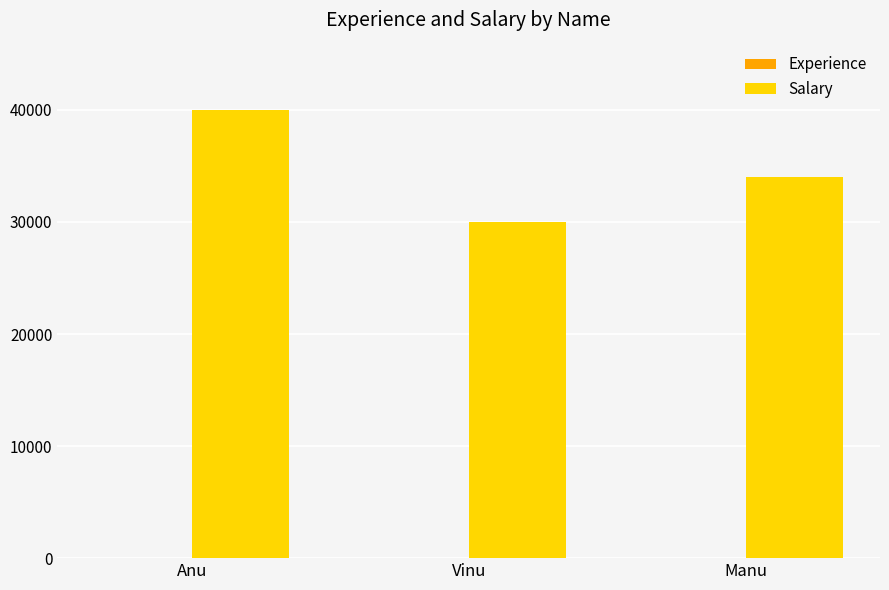

Which label corresponds to the largest value in the chart?

Anu